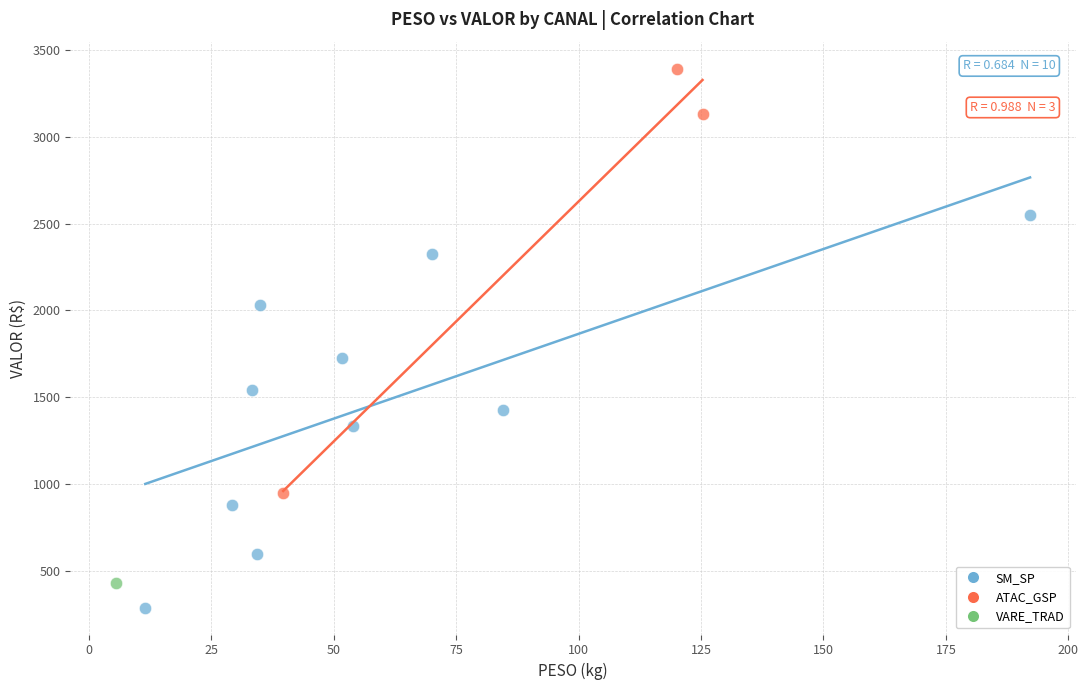

Which series reaches the maximum Y coordinate?

ATAC_GSP